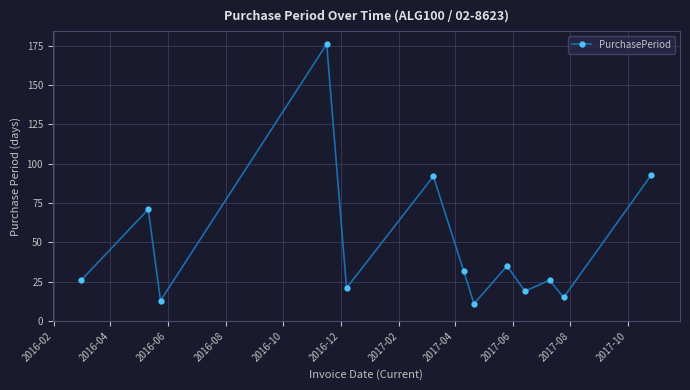

True or false: there are more than 0 points higher than both neighbors.

True